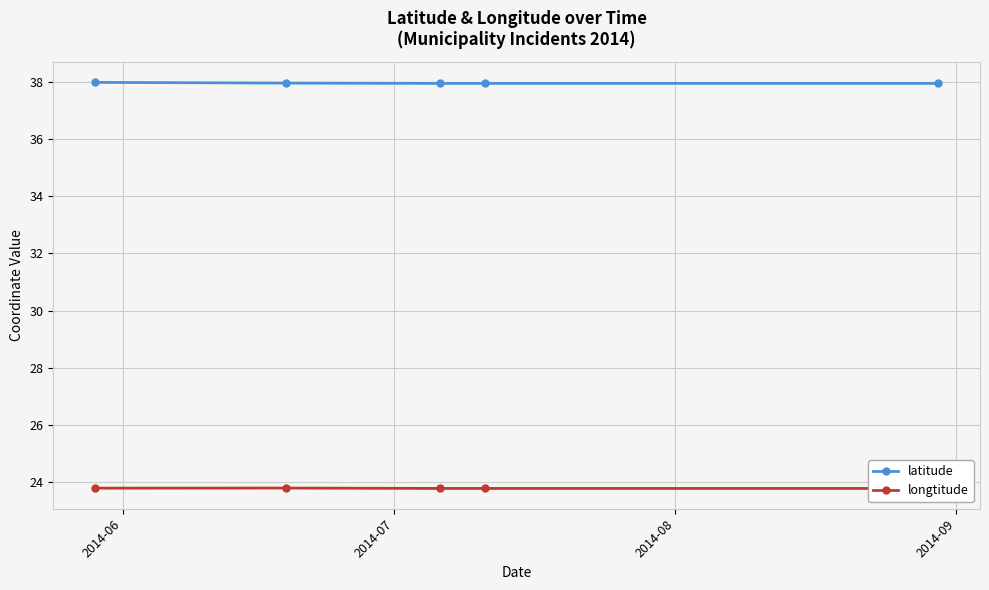

True or false: latitude has more than 2 interior local peaks.

False